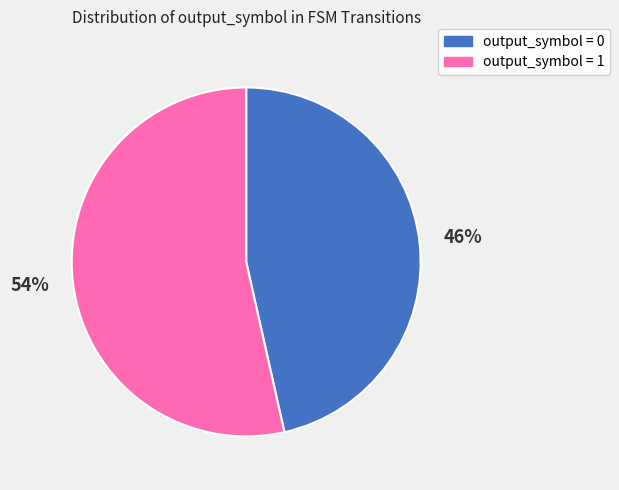

Combined, do output_symbol = 1 and output_symbol = 0 account for over 50%?

Yes